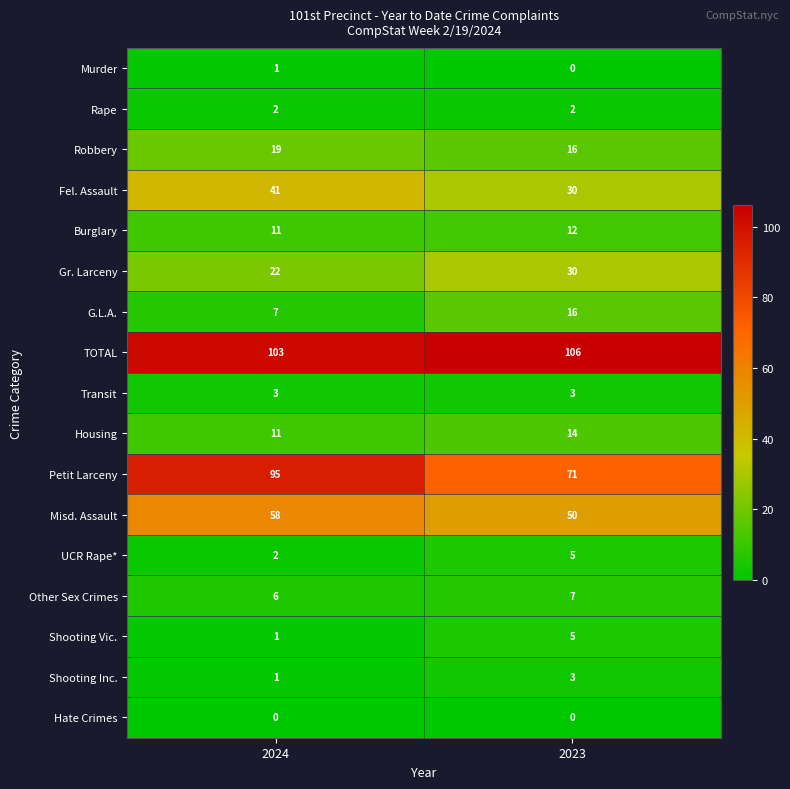

Is it true that Gr. Larceny equals 30 at 2023?

True